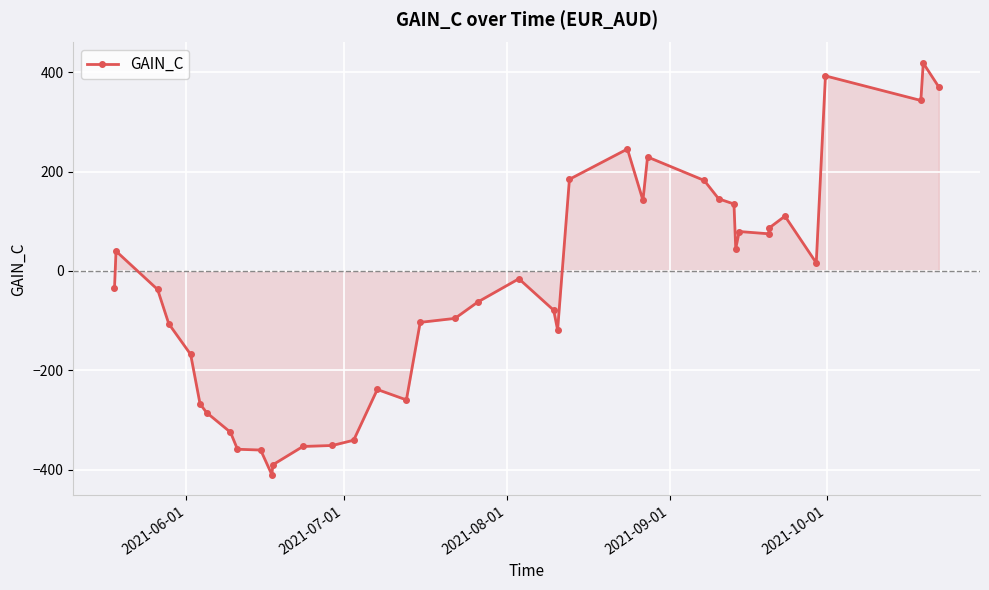

What is the maximum value shown in the chart?

418.7